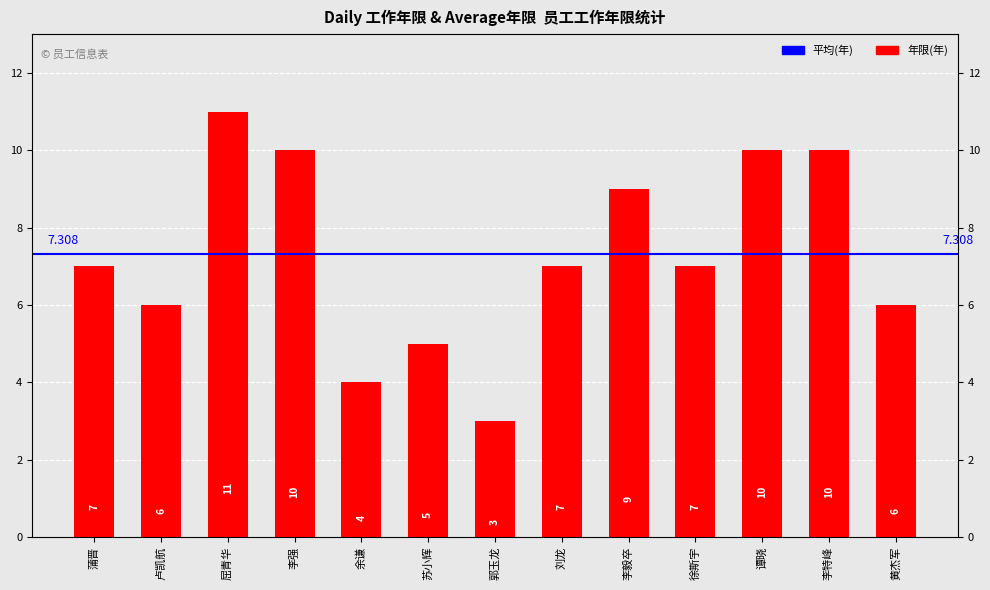

List the labels in order of value, largest first.

屈青华, 李强, 谭晓, 李特峰, 李毅卒, 蒲晋, 刘龙, 徐斯宇, 卢凯航, 黄杰军, 苏小辉, 余谦, 郭玉龙